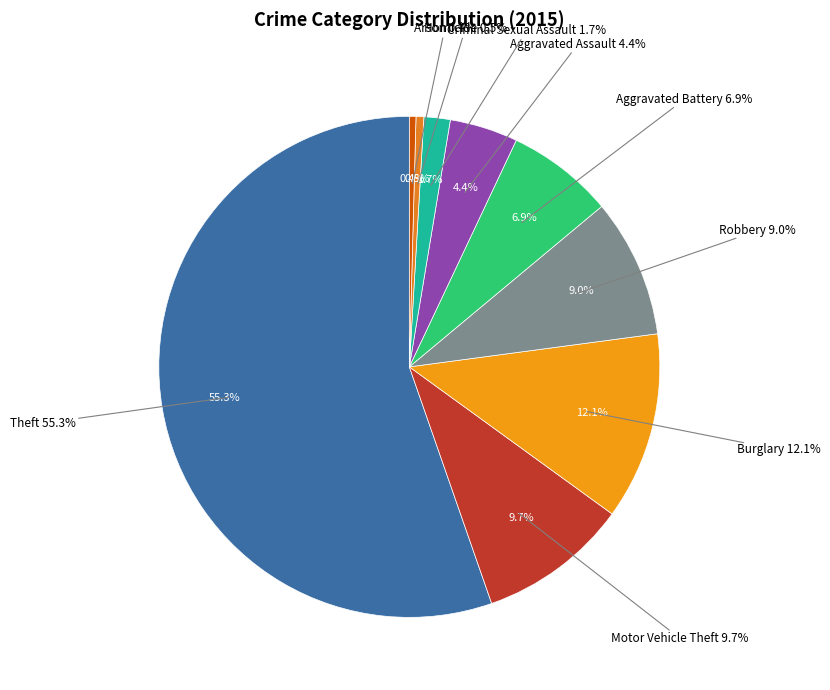

To the nearest percent, what portion does Burglary represent?

12%